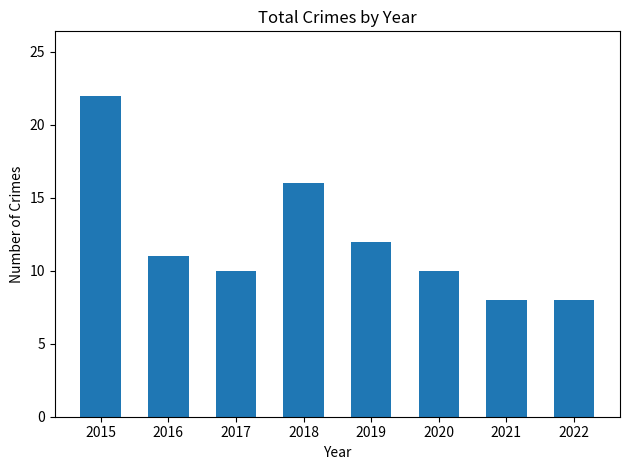

Is it true that the value at 2017 is 10?

True